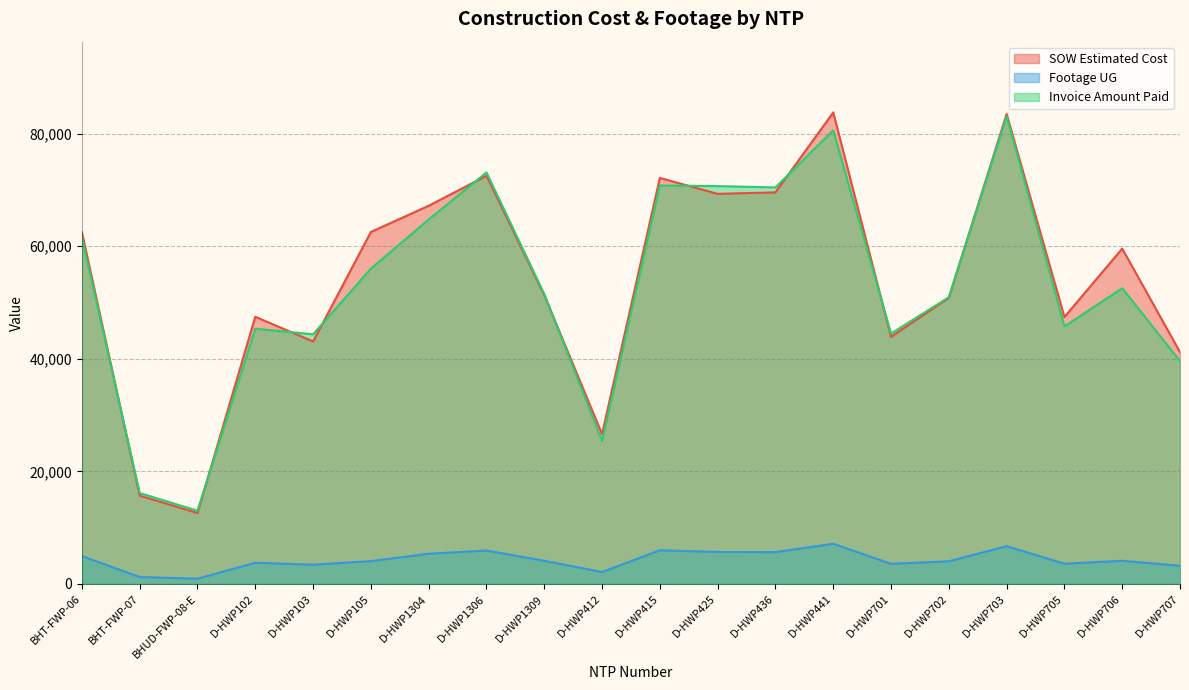

At how many categories does at least one series exceed 57704?

10